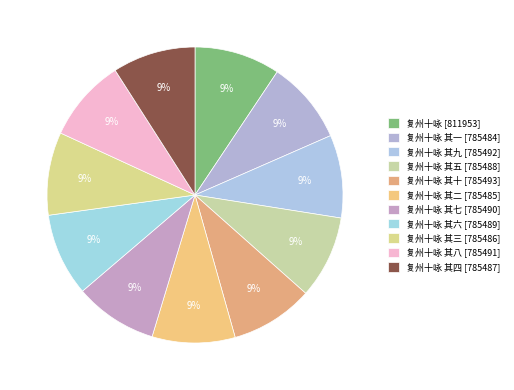

Does any single category account for the majority?

No